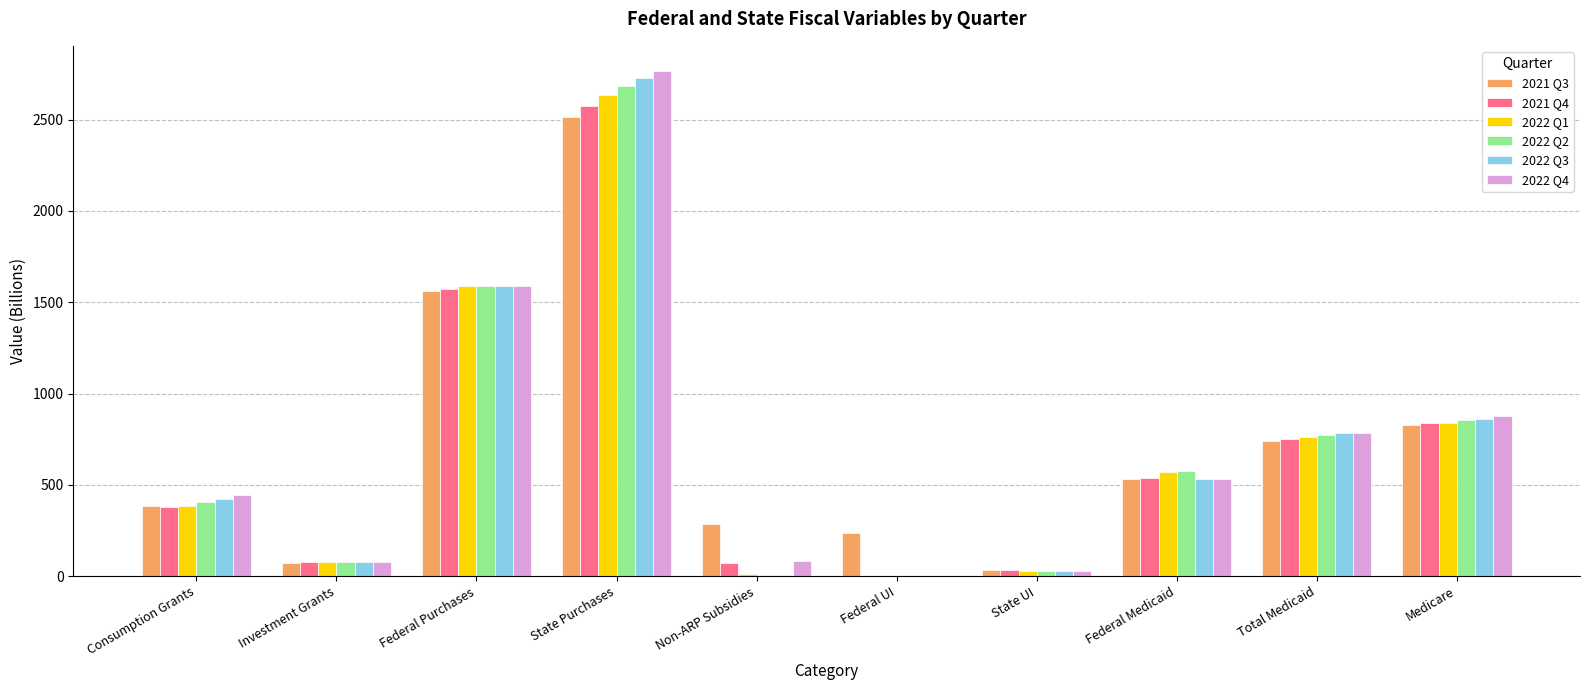

Which category has the highest value across all series?

State Purchases